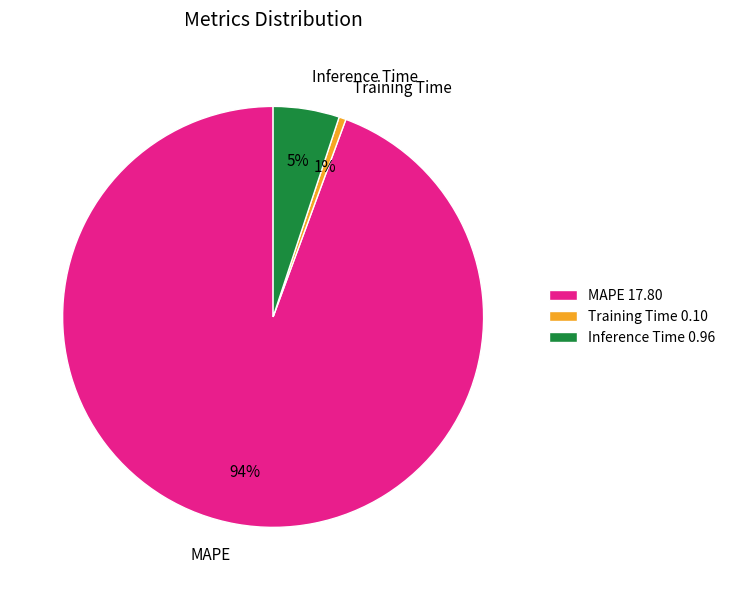

How many slices are in this pie chart?

3